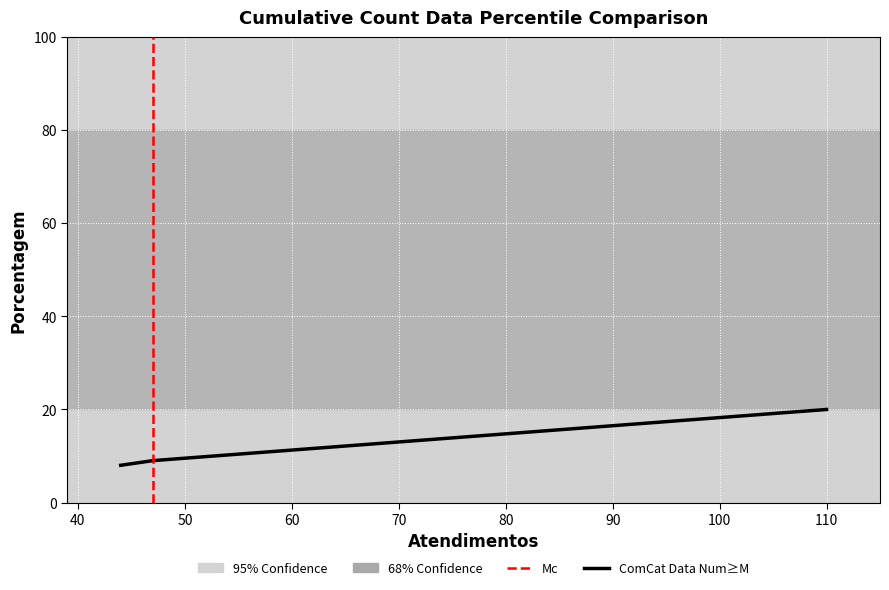

Which has a higher value, 47 or 47?

47